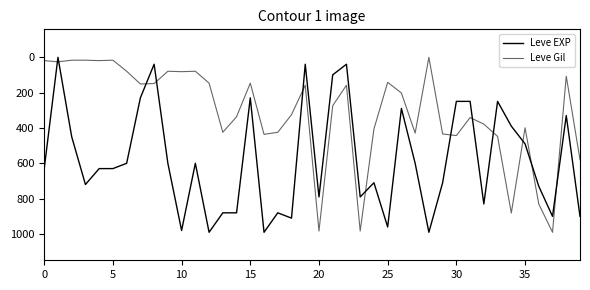

Is this an area chart (filled region under the line)?

No